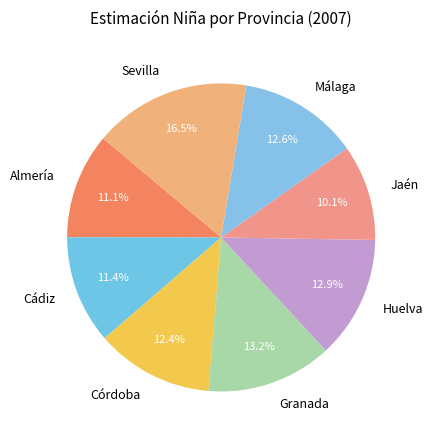

What portion of the pie excludes Jaén?

89.9%